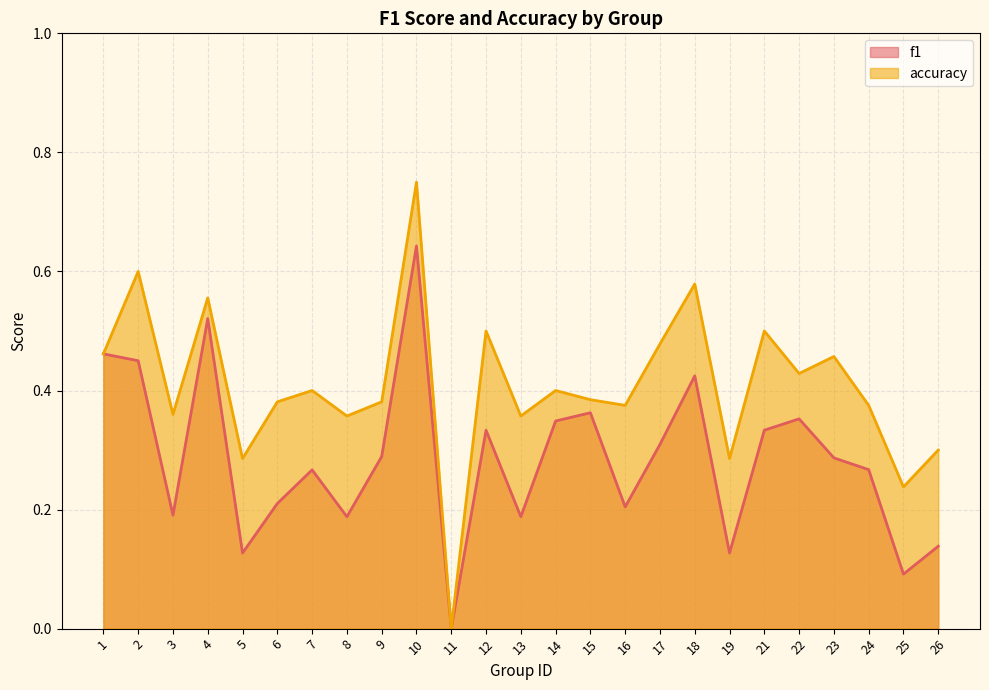

Between 21 and 23, which series saw the biggest shift?

f1